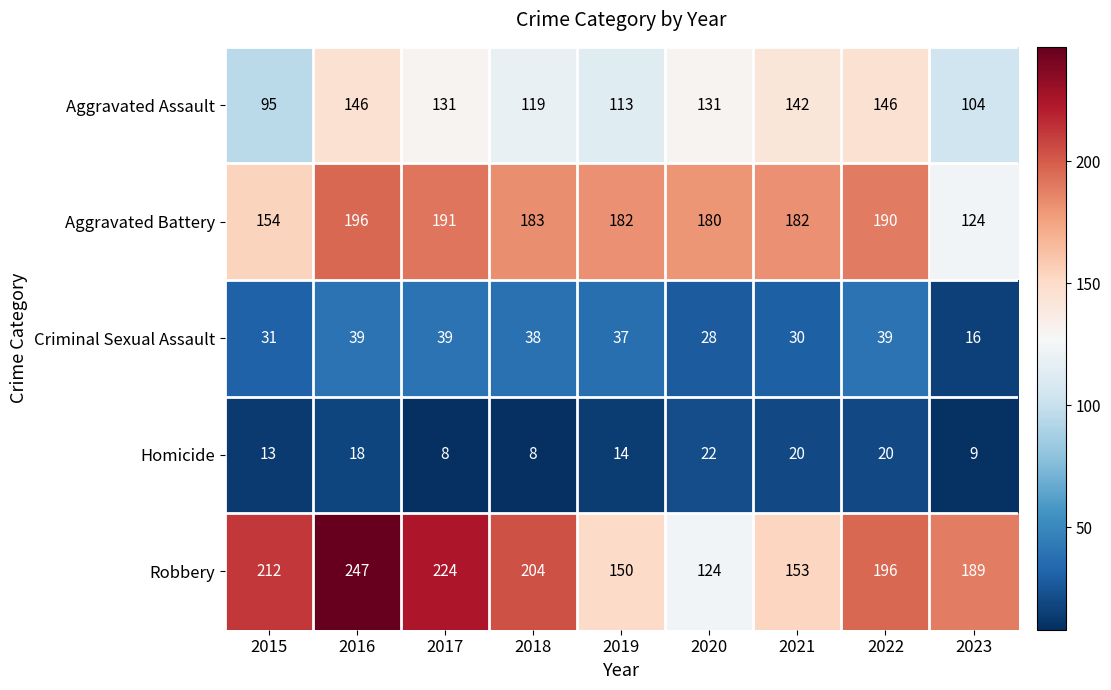

What is the difference between the highest and lowest values at 2017?

216